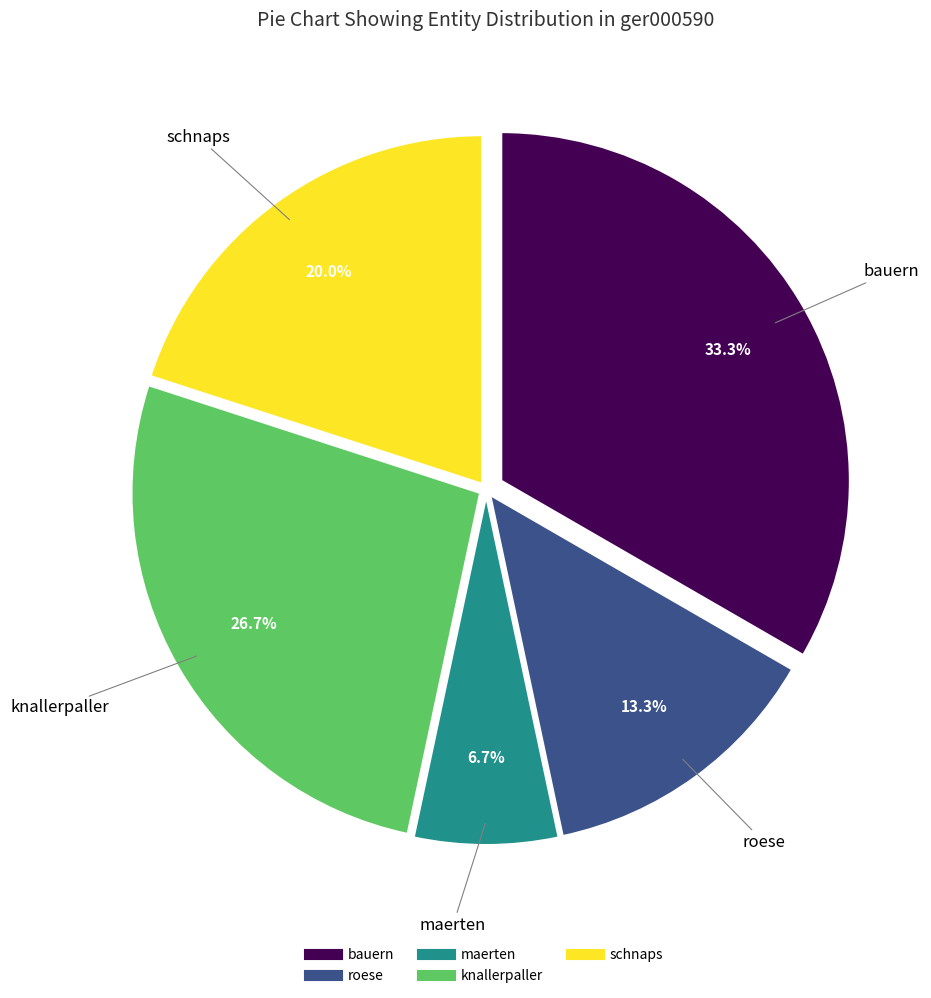

How many segments does this pie chart have?

5